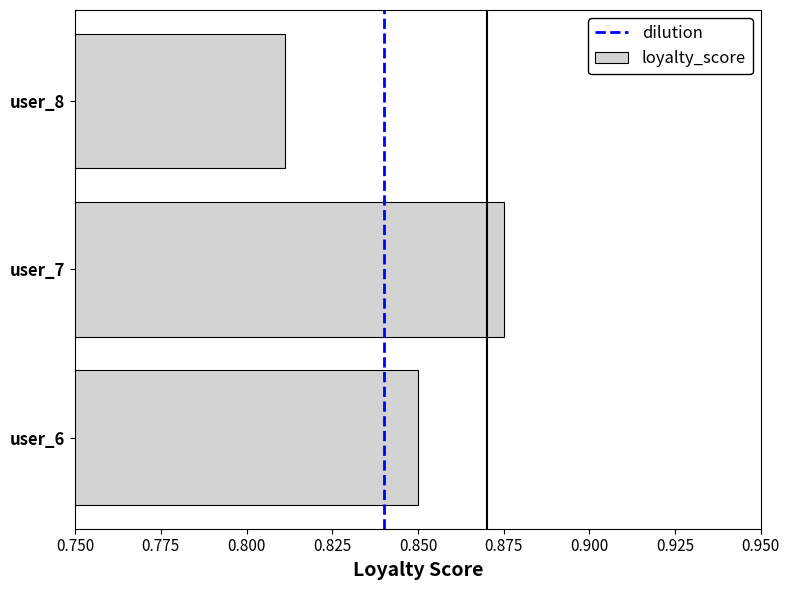

Where is the data nearest to the value 0?

user_8